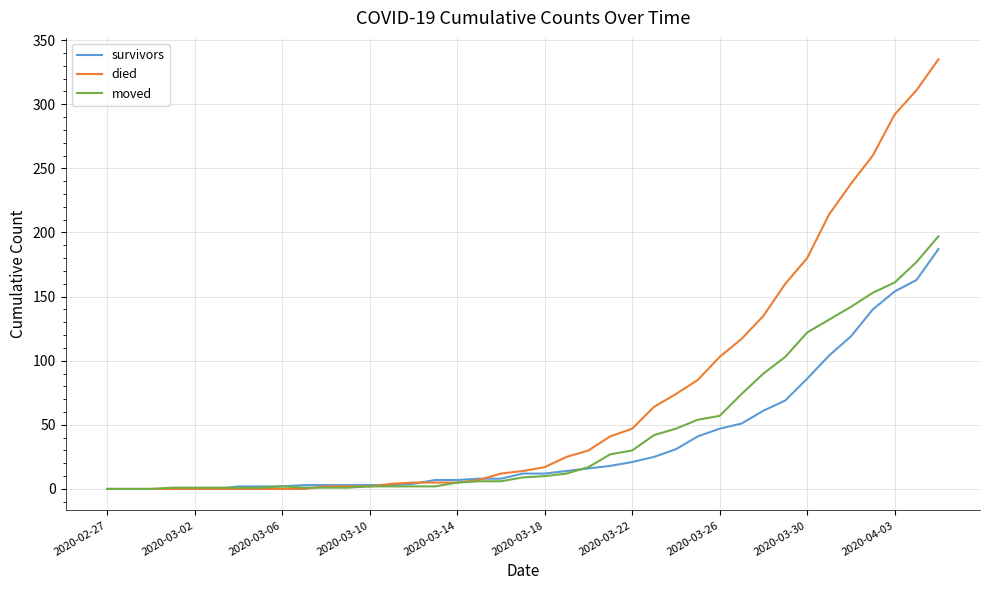

Which series has the largest total across all categories?

died